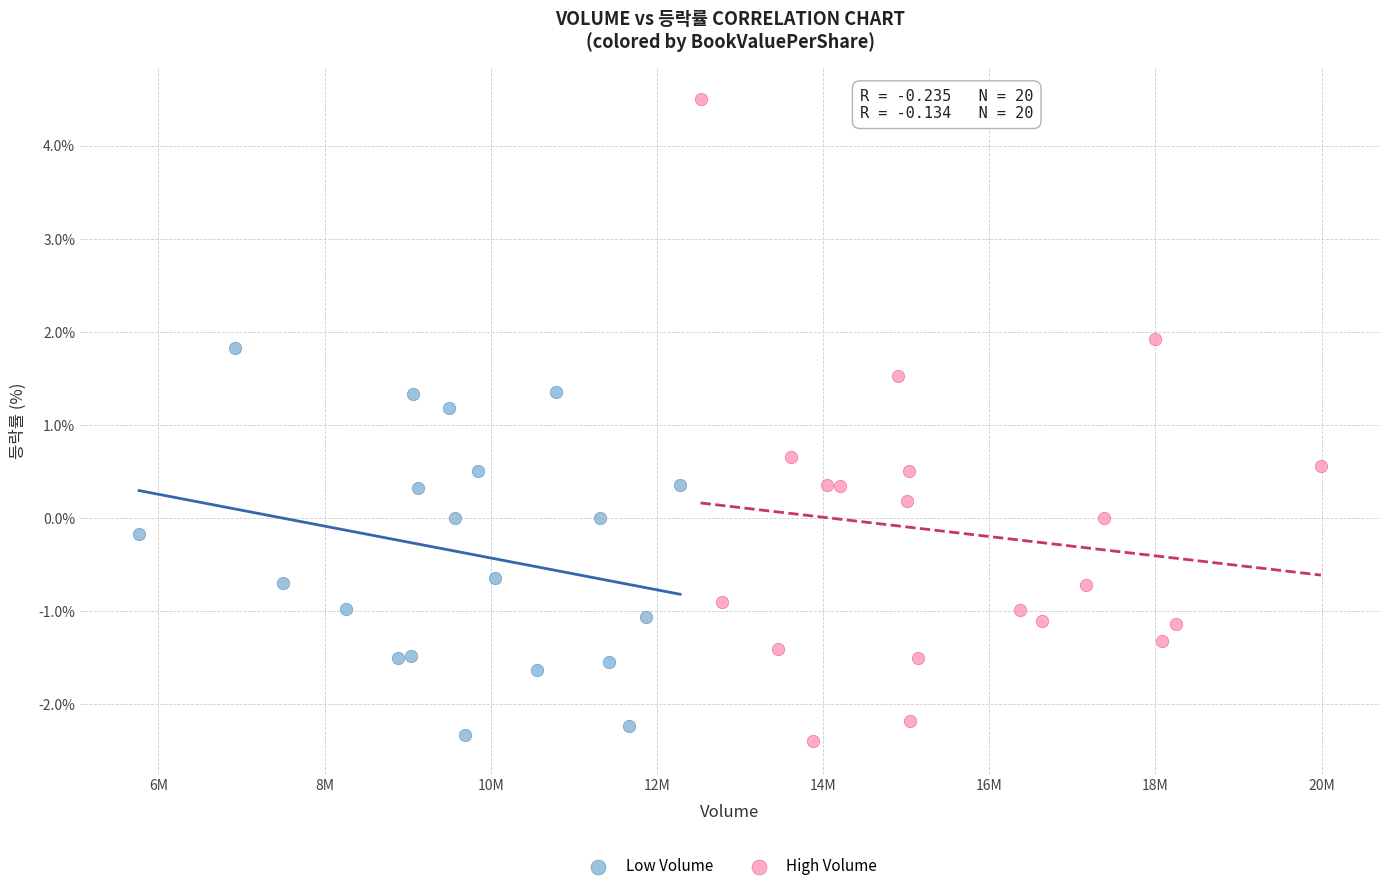

Which series contains the highest Y value?

High Volume